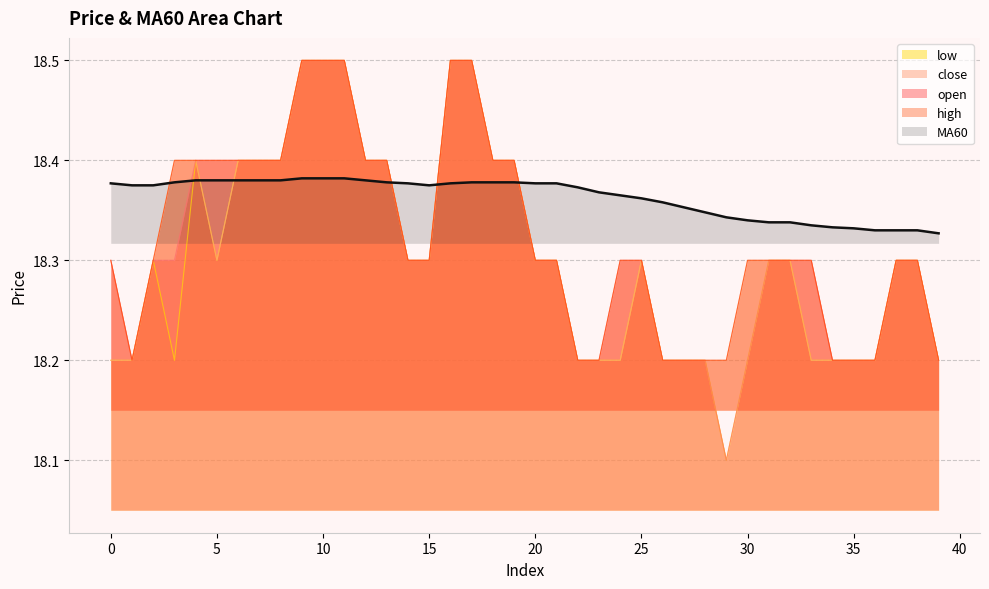

Does the chart have visible grid lines?

Yes